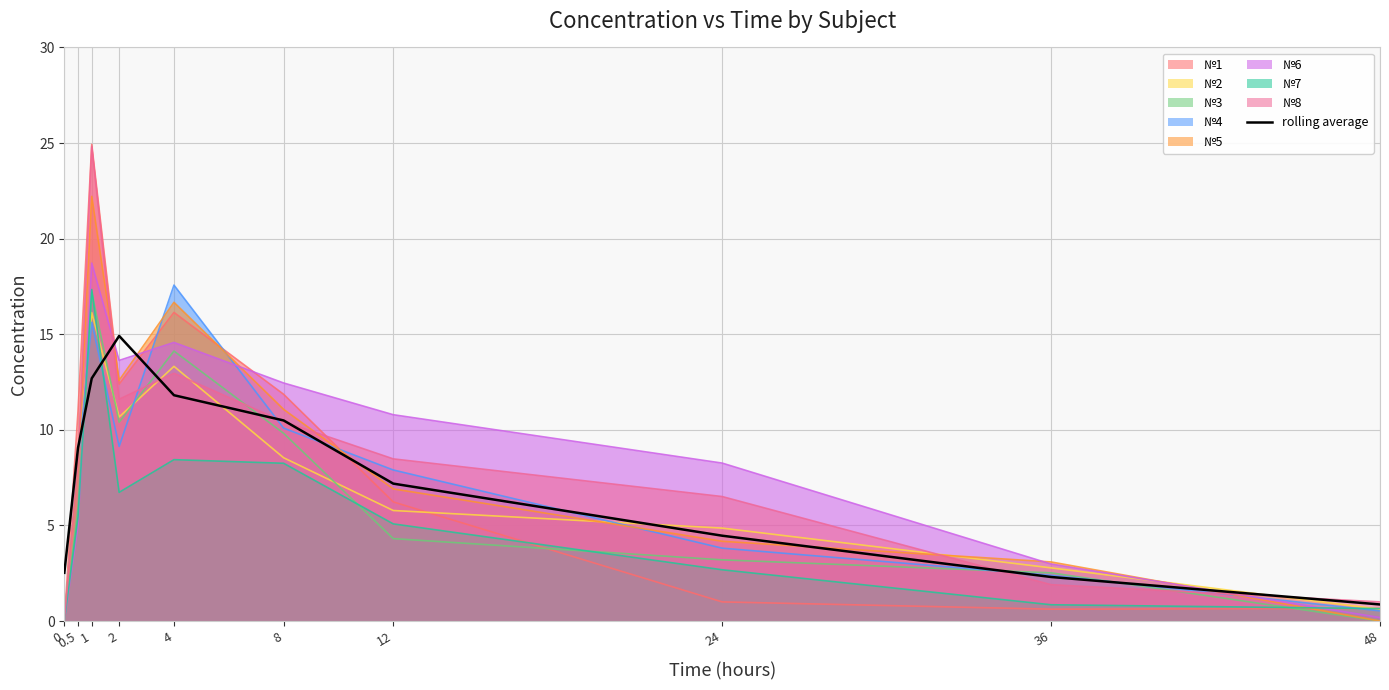

Where is the data nearest to the value 7?

12